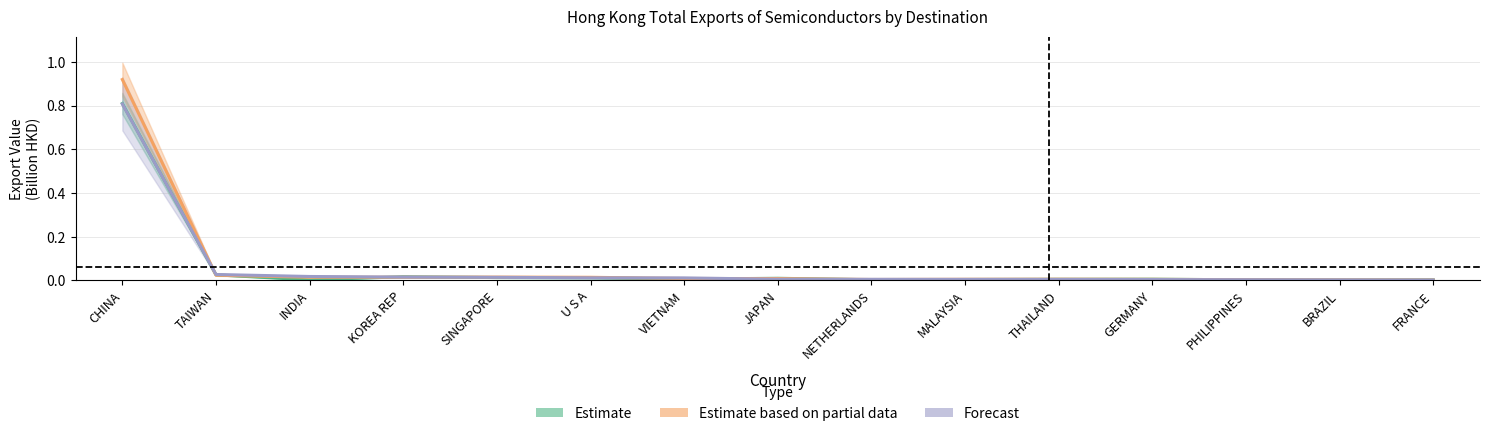

What is the maximum value shown in the chart?

0.9